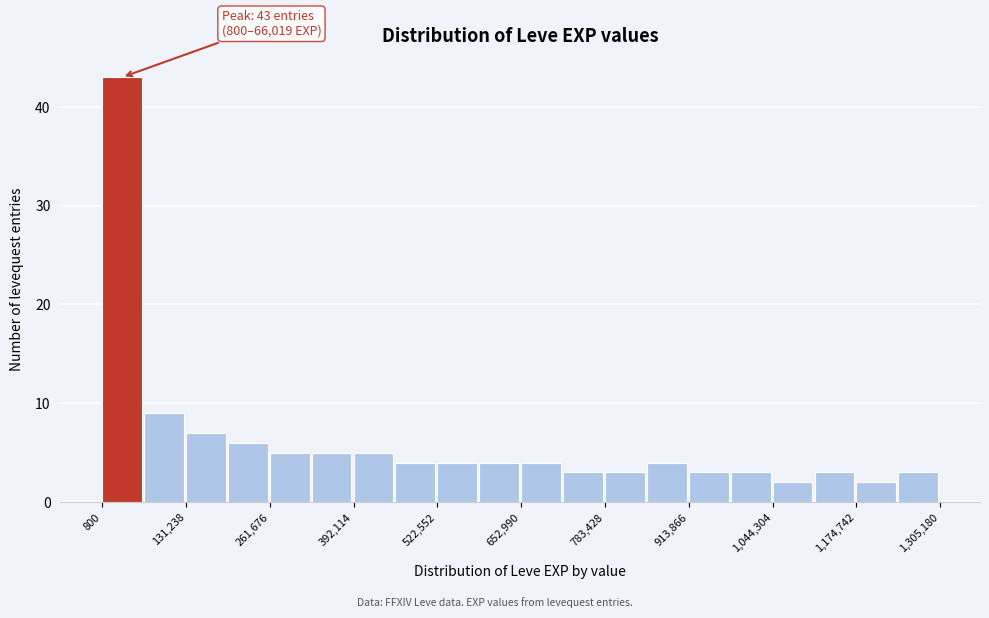

Read against the x-axis, roughly where is the centre of the tallest bar?

40000